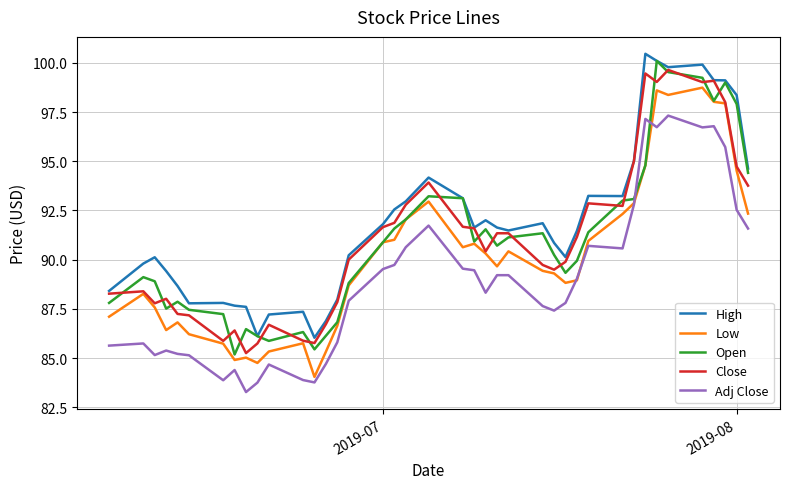

What is the minimum value for Adj Close?

83.3